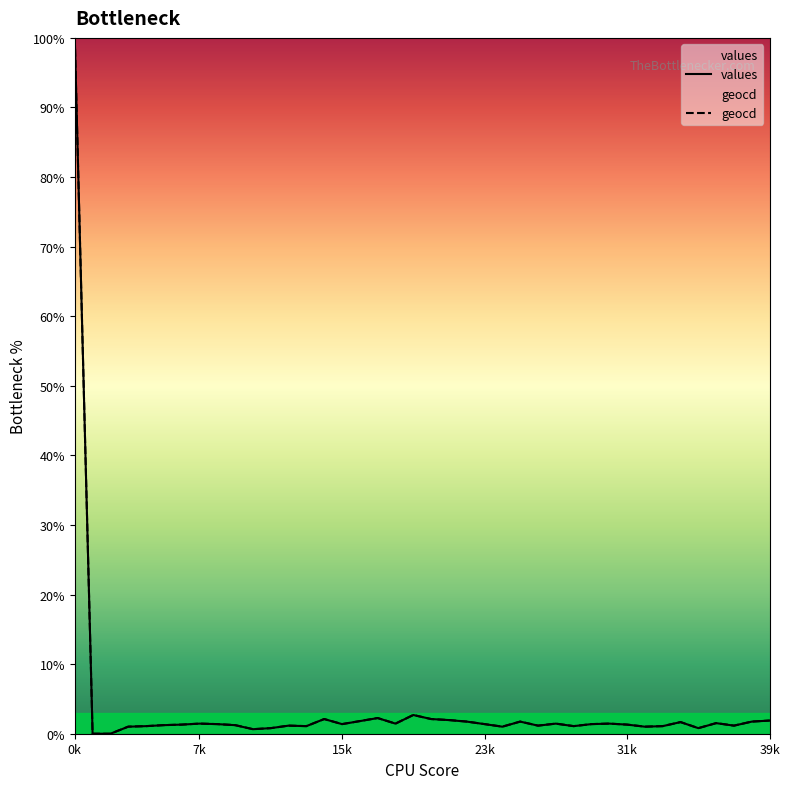

True or false: geocd and values cross at least once.

False